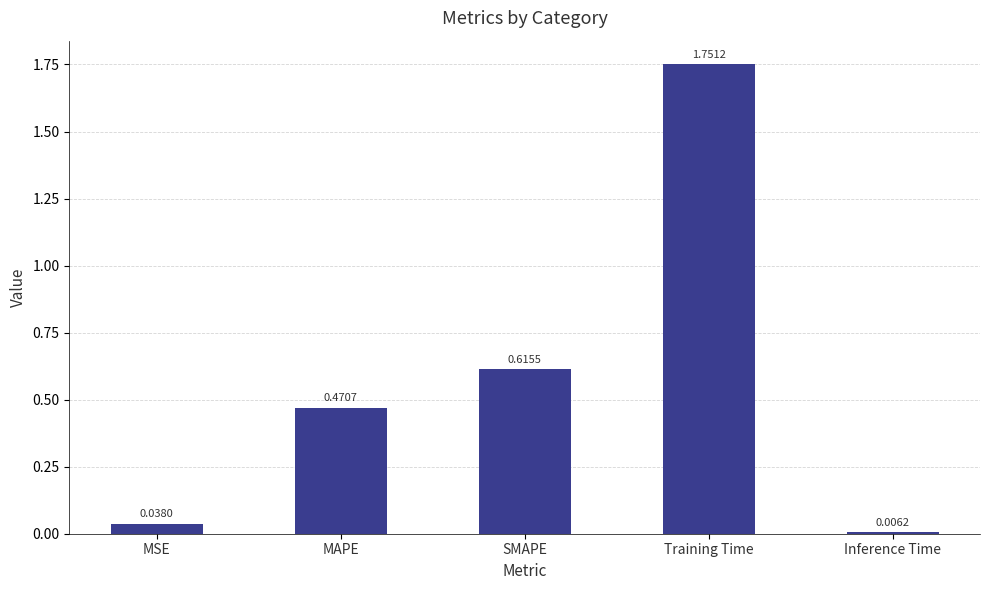

What is the label of the 5th bar from the right?

MSE